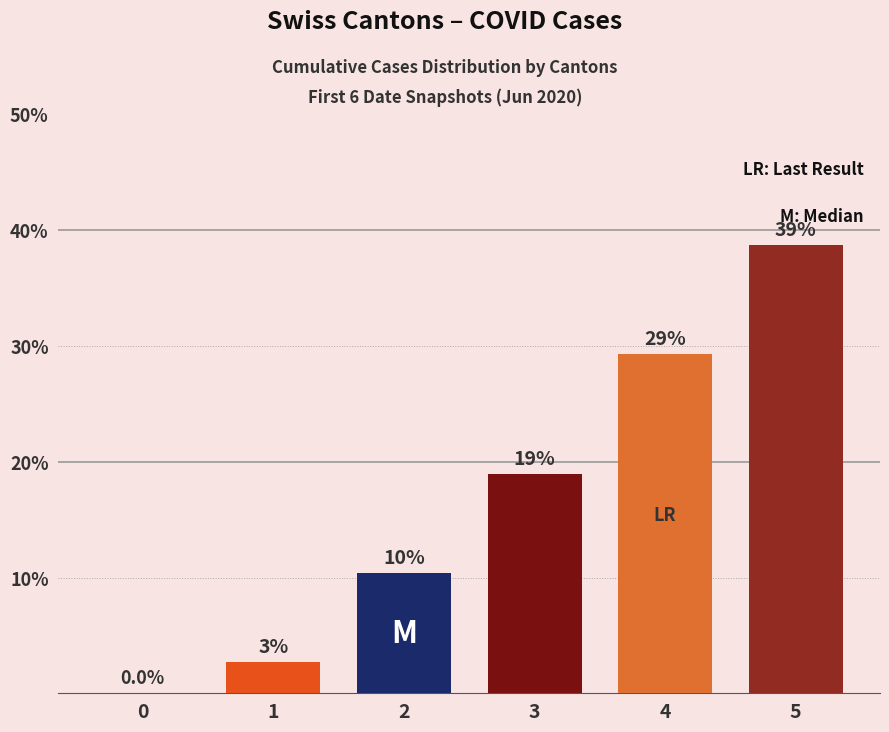

Reading right to left, extract all data points from this chart.

5=38.7	4=29.3	3=18.9	2=10.4	1=2.7	0=0.0